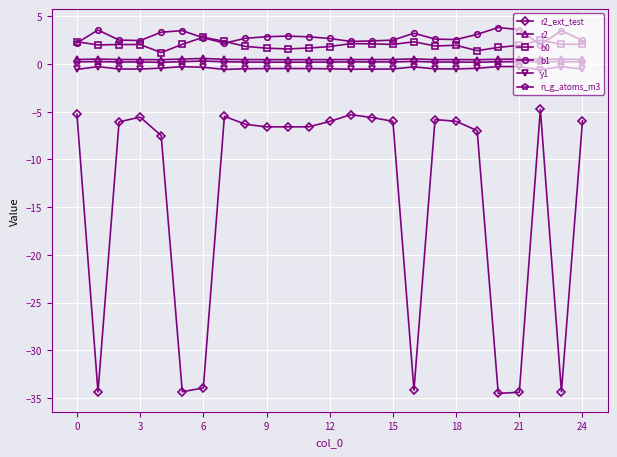

Which series has the widest spread of values?

r2_ext_test